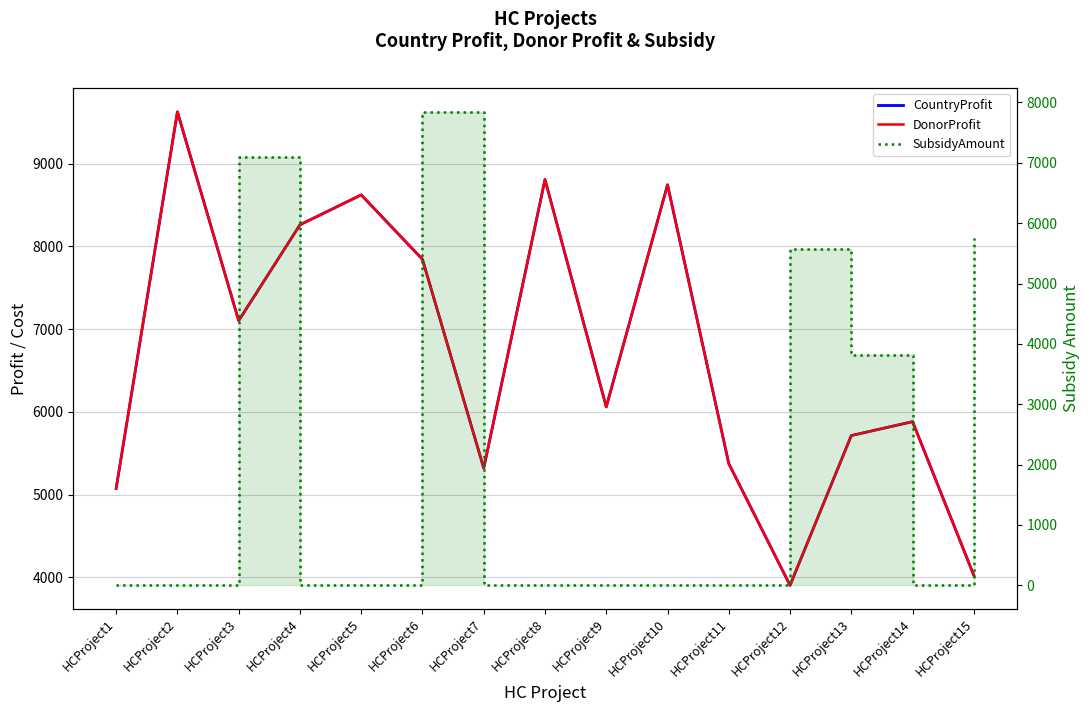

Is it true that CountryProfit equals 5714 at HCProject13?

True